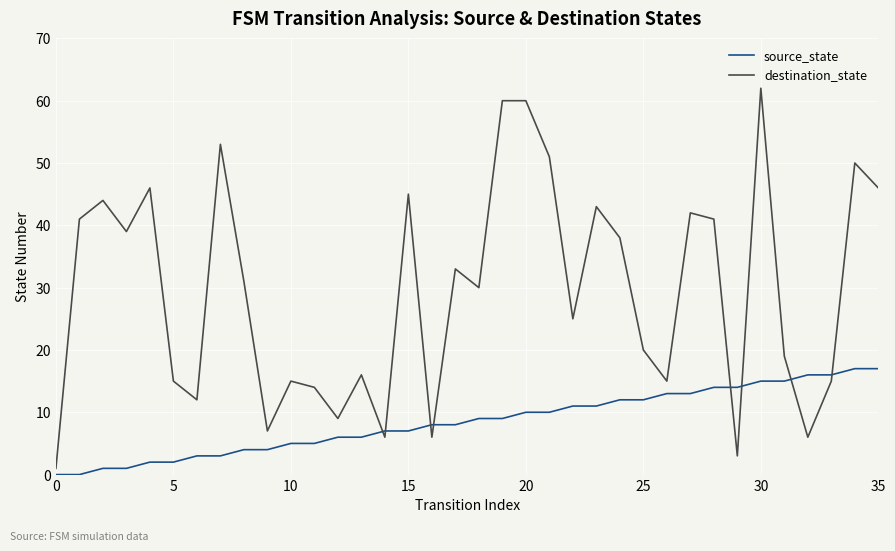

What is the difference between the maximum and minimum values in the destination_state series?

61